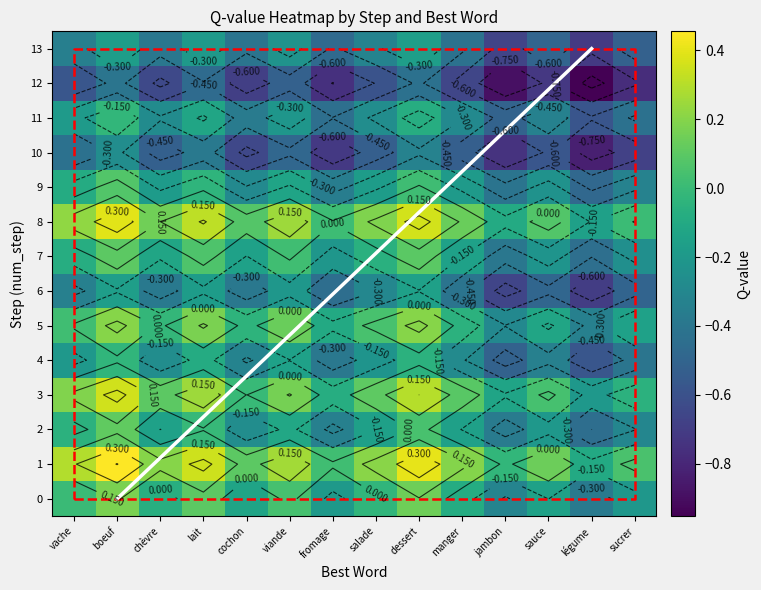

Rank the series by their maximum value, from highest to lowest.

best_path, 1, 8, 3, 5, 0, 2, 7, 9, 11, 4, 6, 13, 10, 12